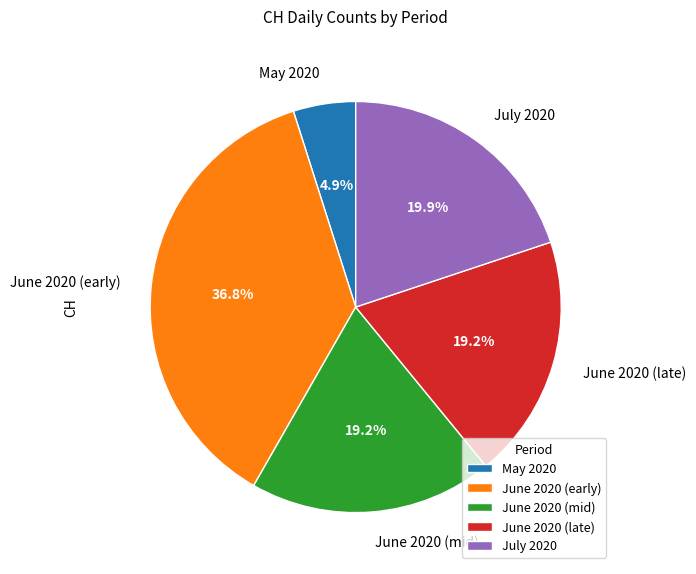

Which has a higher value, June 2020 (late) or May 2020?

June 2020 (late)